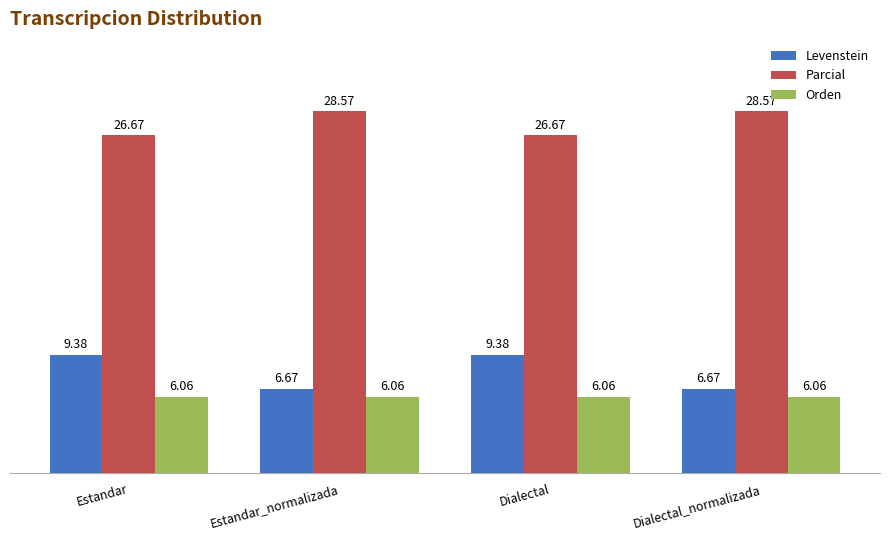

How many Parcial values are between 26 and 28?

2